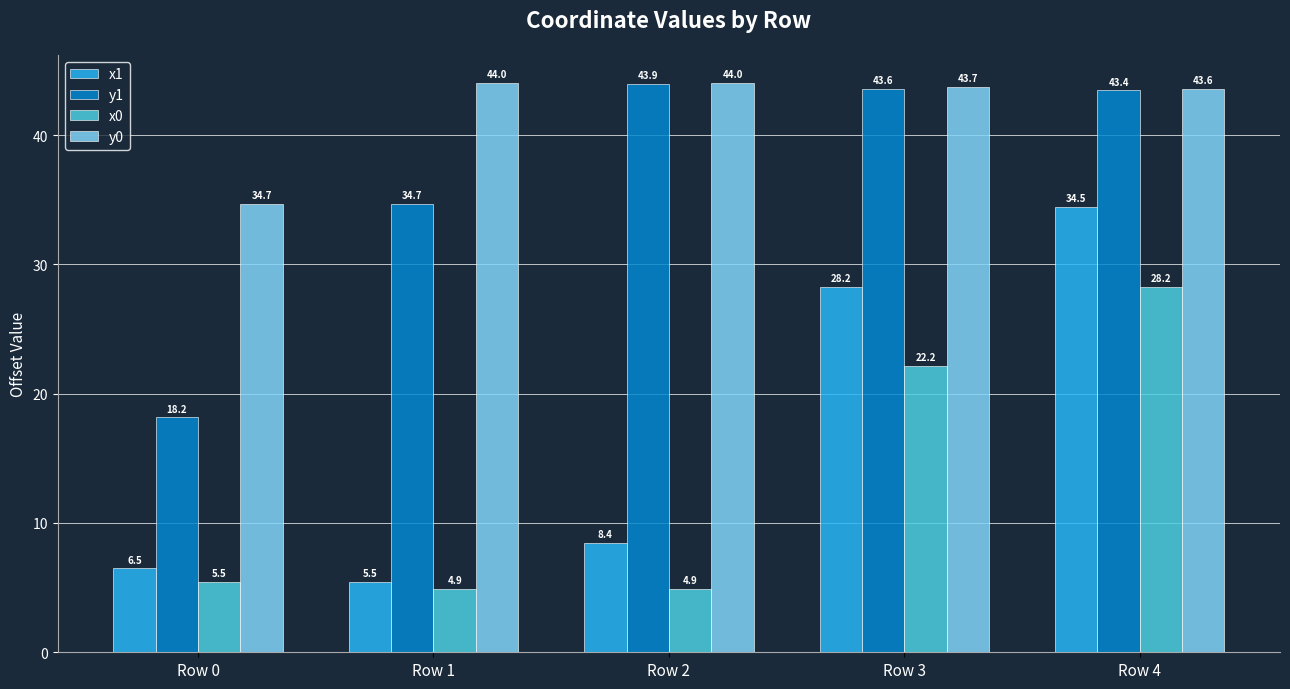

Rank the series at Row 2 from lowest to highest value.

x0, x1, y1, y0